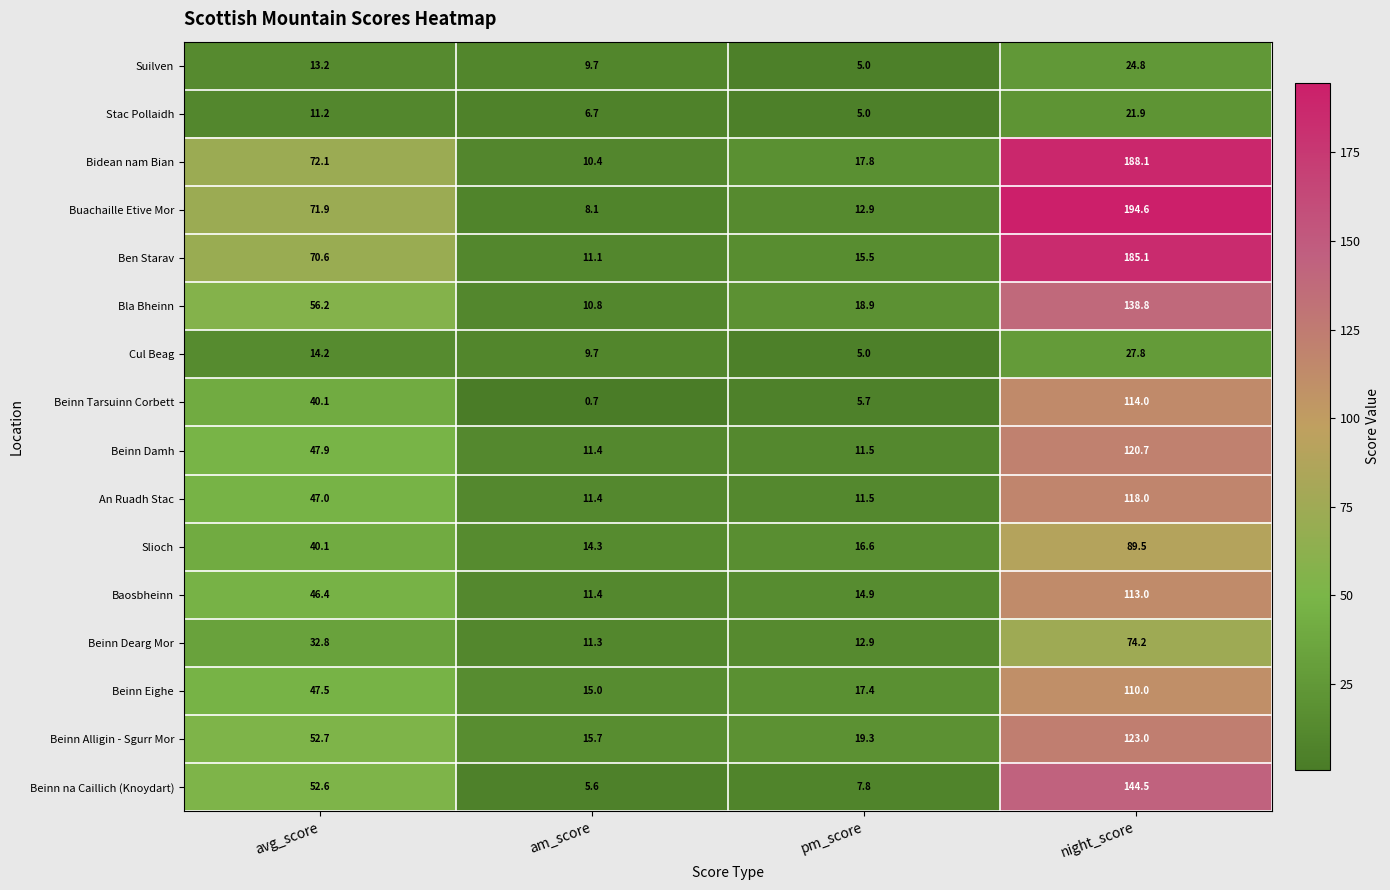

Where is An Ruadh Stac nearest to the value 64?

avg_score